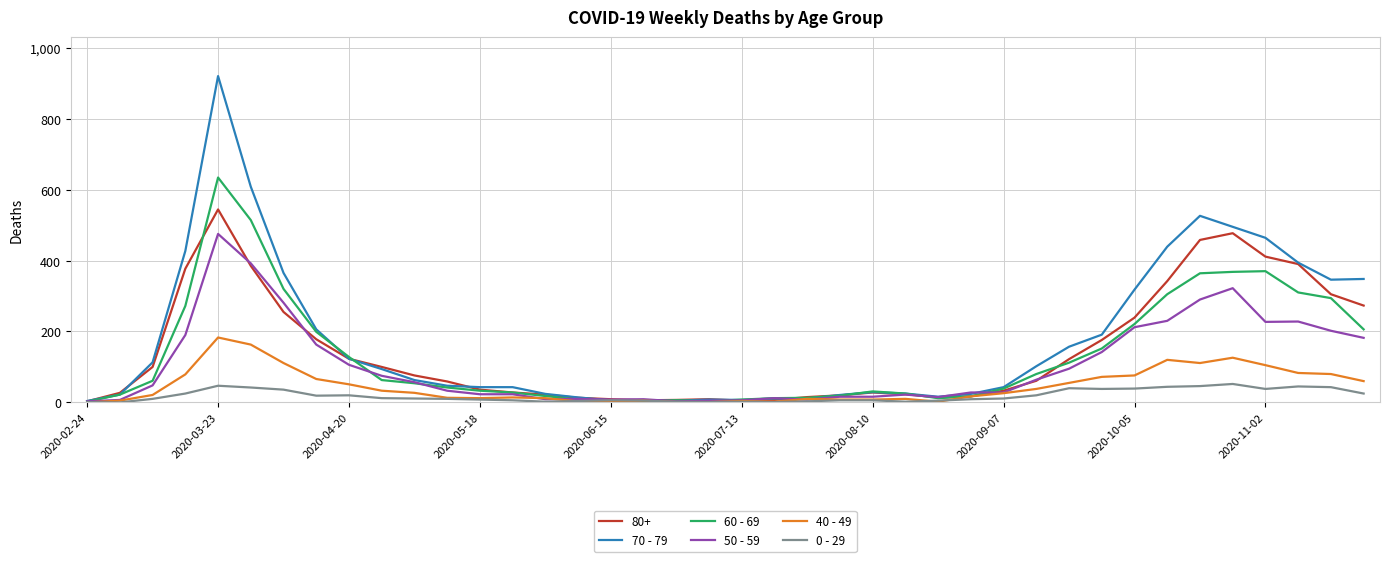

Which category has the highest value in the 80+ series?

2020-03-23